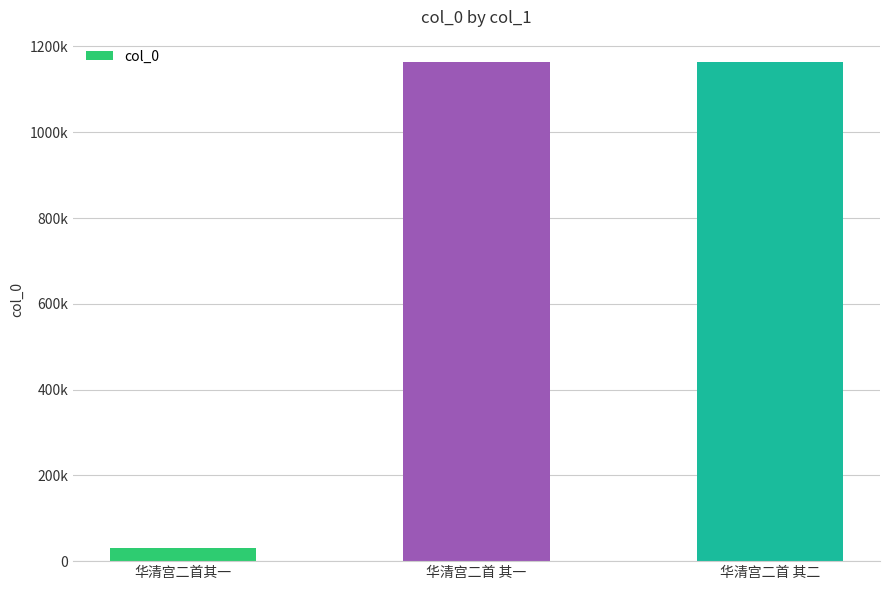

What is the label of the 1st bar from the right?

华清宫二首 其二